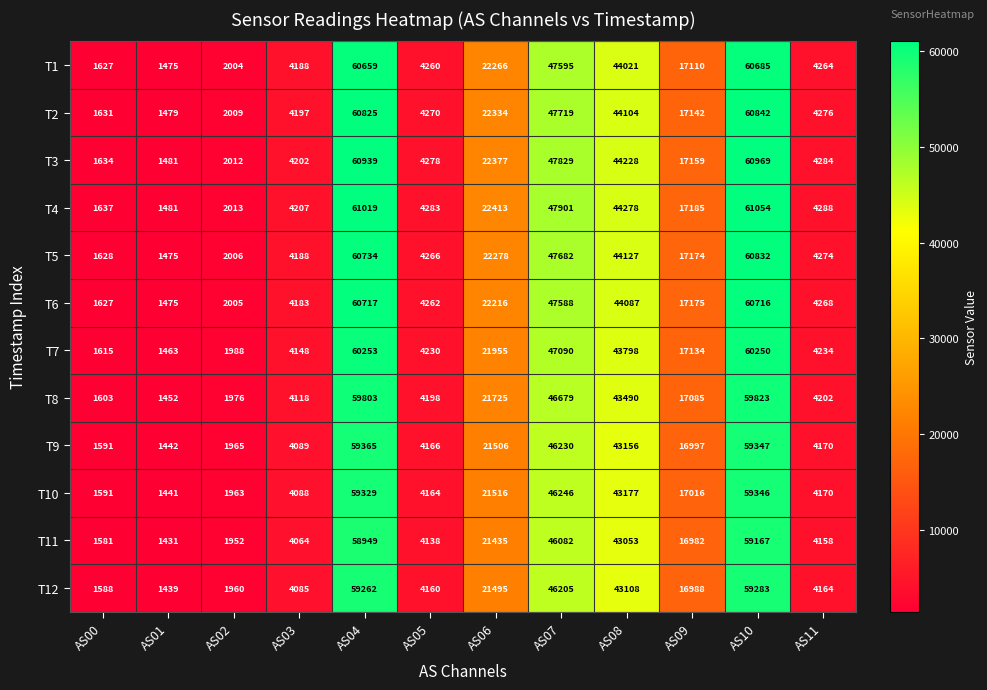

What is the difference between the second highest and second lowest values in the T12 series?

57674